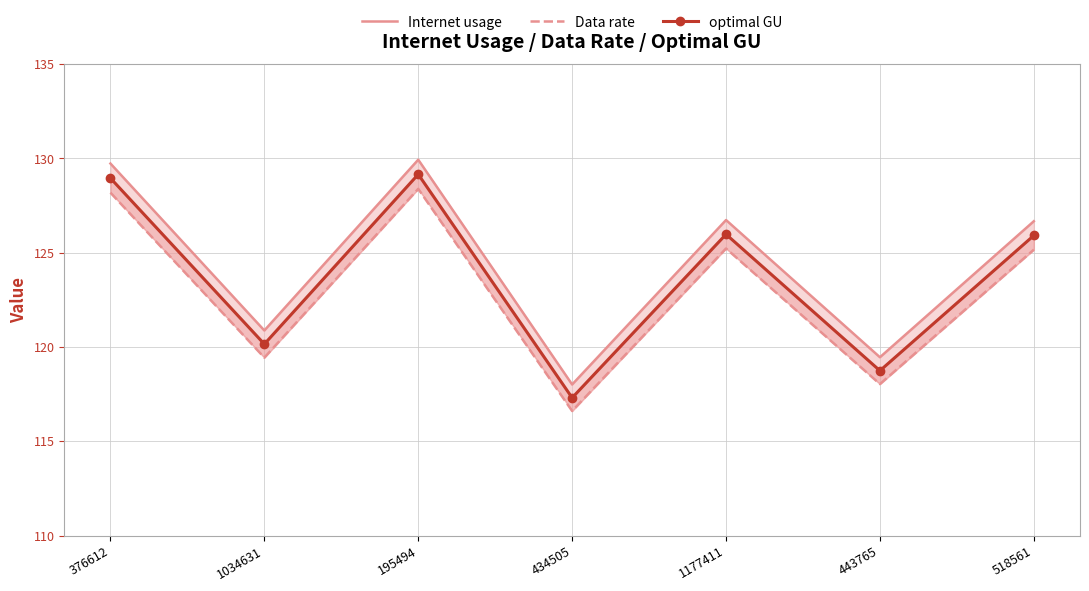

What is the sum of the Internet usage values at 443765 and 195494?

249.4